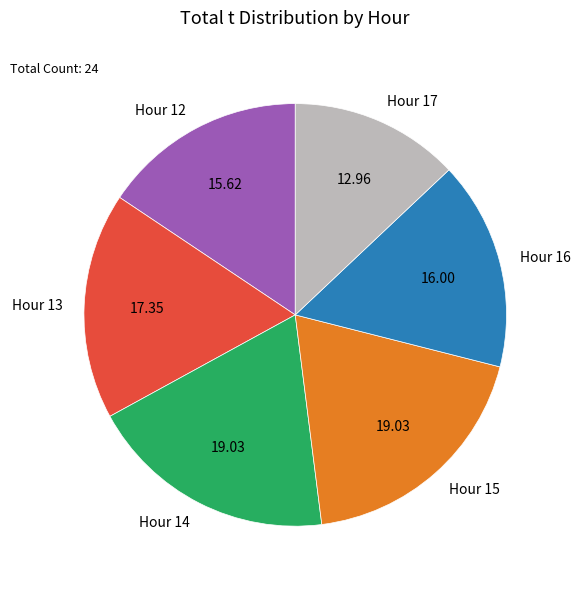

Does Hour 14 account for over 50% of the chart?

No